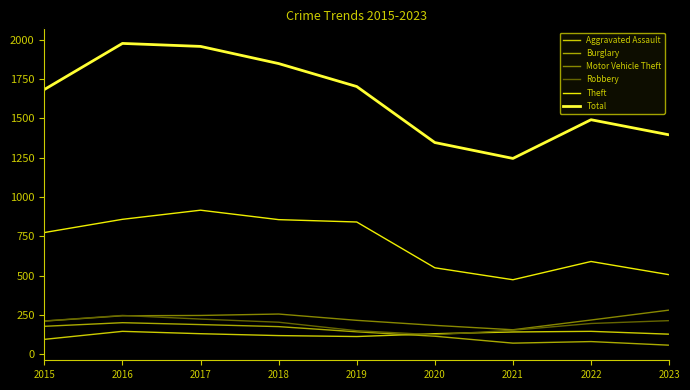

True or false: Total has a value of 1346 at 2020.

True